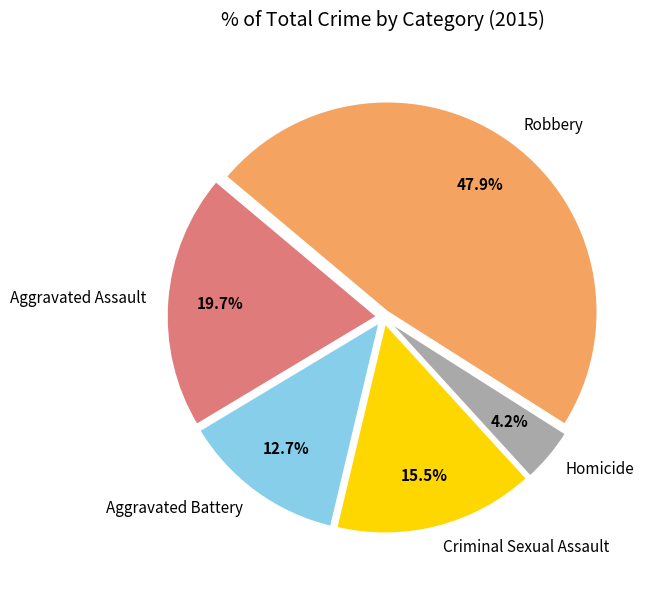

Which slice is the smallest?

Homicide